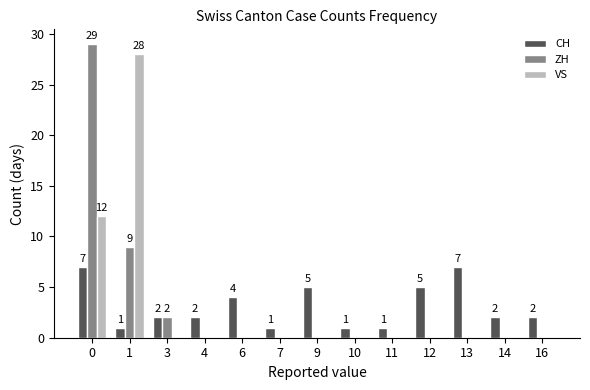

Count the number of data series in this chart.

3